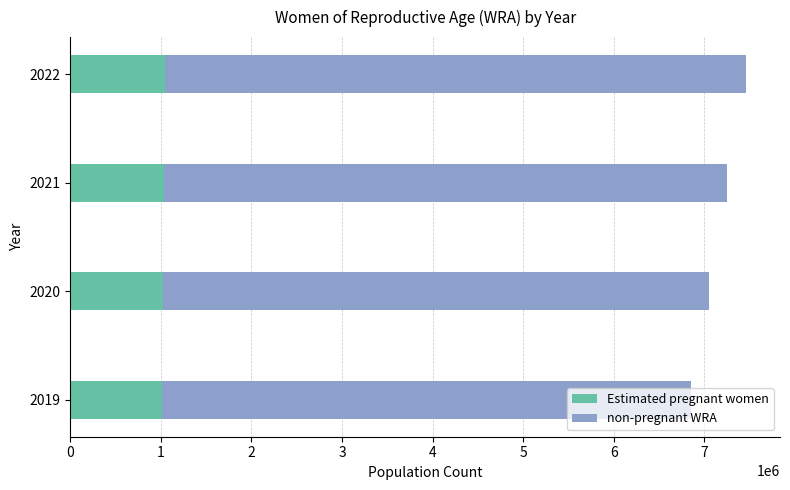

What is the maximum value for Estimated pregnant women?

1050966.7